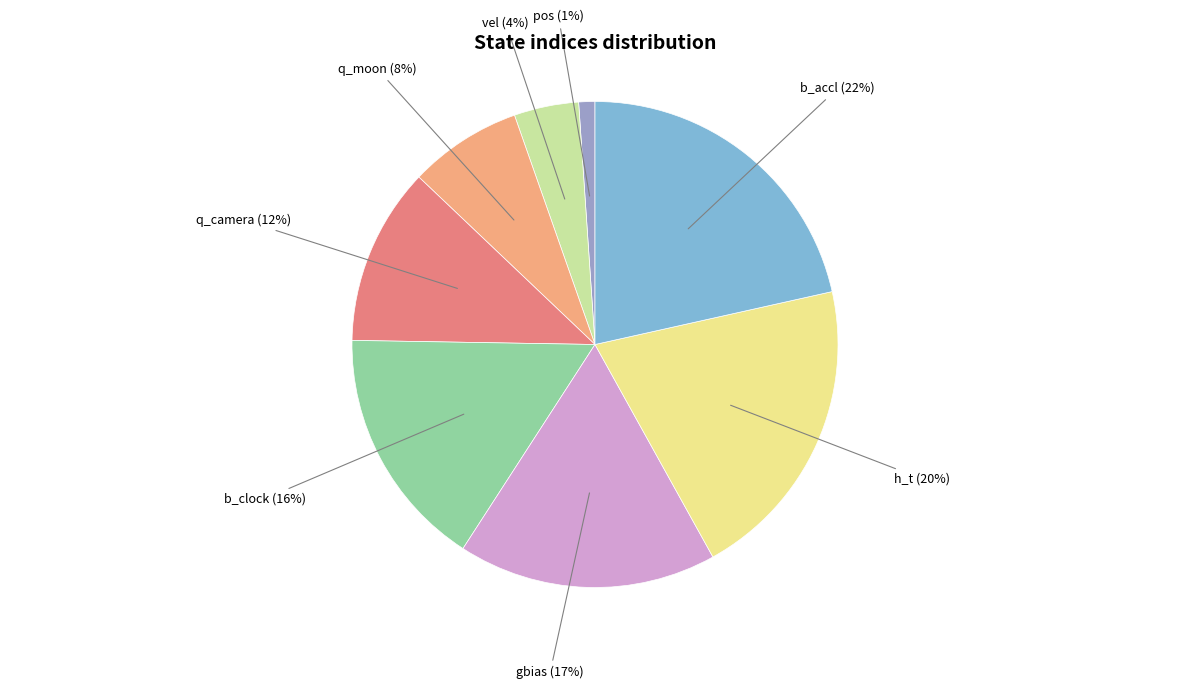

Combined, do h_t and vel account for over 50%?

No